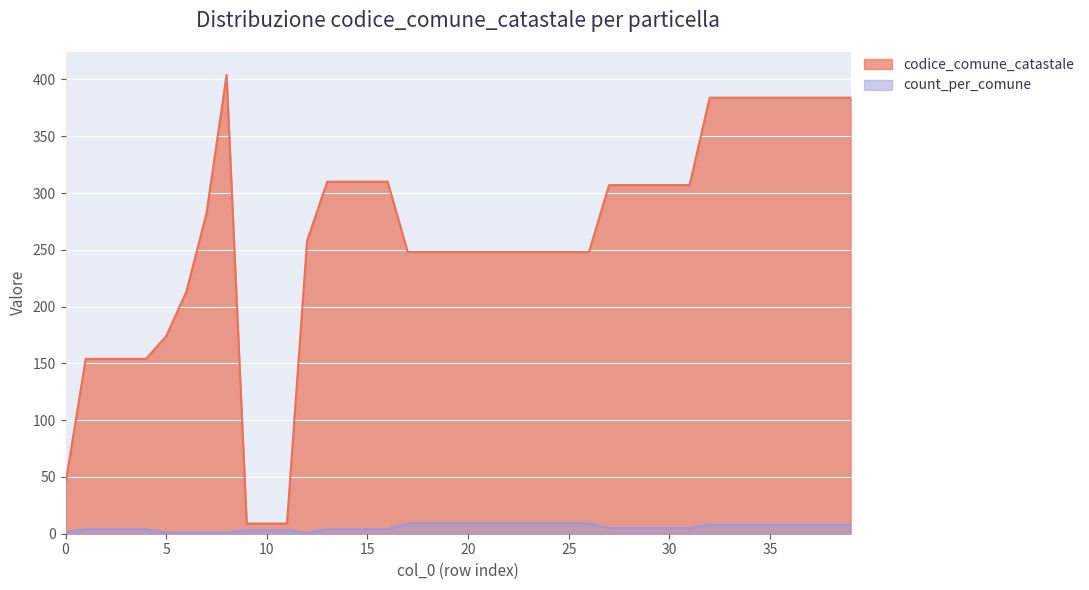

What is the sum of all count_per_comune values?

226